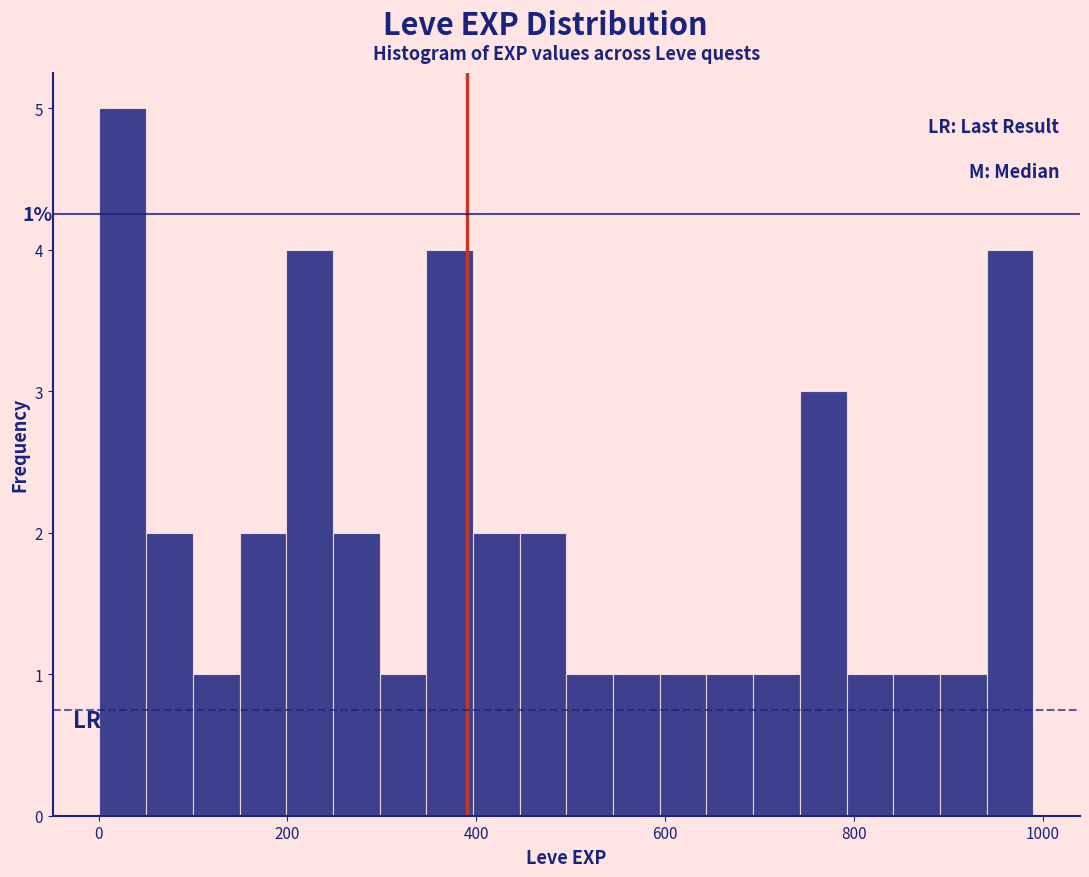

Read against the x-axis, roughly where is the centre of the tallest bar?

20